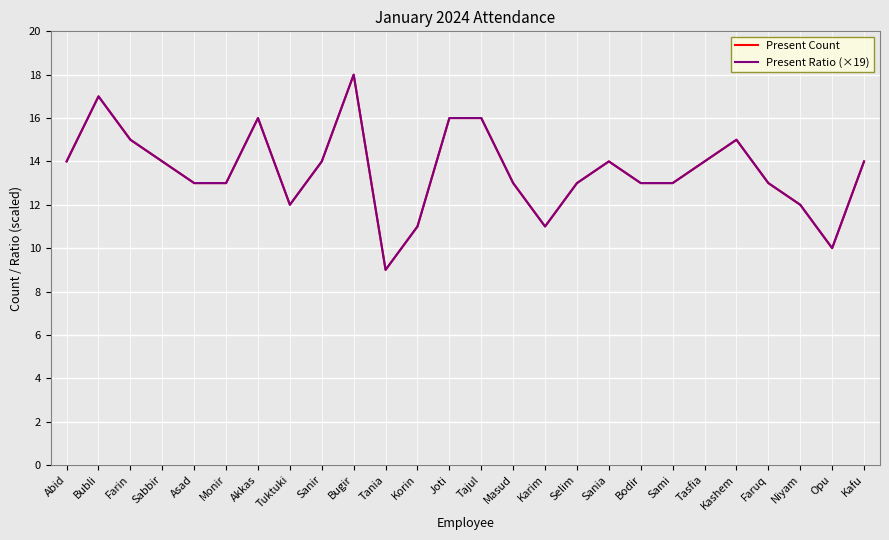

Reading left to right, transcribe all the data shown in this chart.

Present Count: Abid=14	Bubli=17	Farin=15	Sabbir=14	Asad=13	Monir=13	Akkas=16	Tuktuki=12	Sanir=14	Bugir=18	Tania=9	Korin=11	Joti=16	Tajul=16	Masud=13	Karim=11	Selim=13	Sania=14	Bodir=13	Sami=13	Tasfia=14	Kashem=15	Faruq=13	Niyam=12	Opu=10	Kafu=14
Present Ratio (×19): Abid=14	Bubli=17	Farin=15	Sabbir=14	Asad=13	Monir=13	Akkas=16	Tuktuki=12	Sanir=14	Bugir=18	Tania=9	Korin=11	Joti=16	Tajul=16	Masud=13	Karim=11	Selim=13	Sania=14	Bodir=13	Sami=13	Tasfia=14	Kashem=15	Faruq=13	Niyam=12	Opu=10	Kafu=14